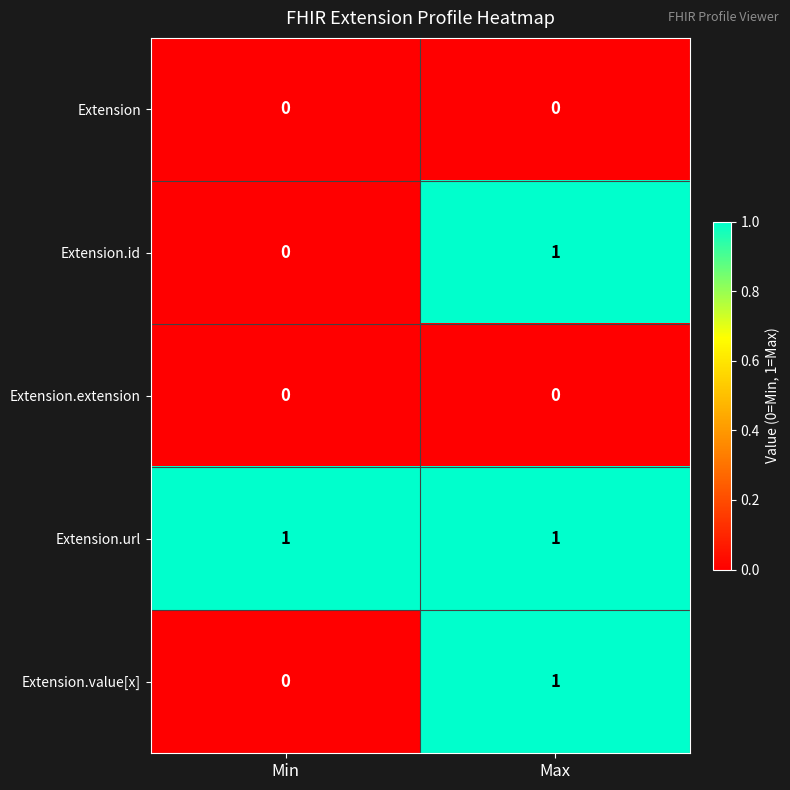

At which category is the sum across all series the highest?

Max